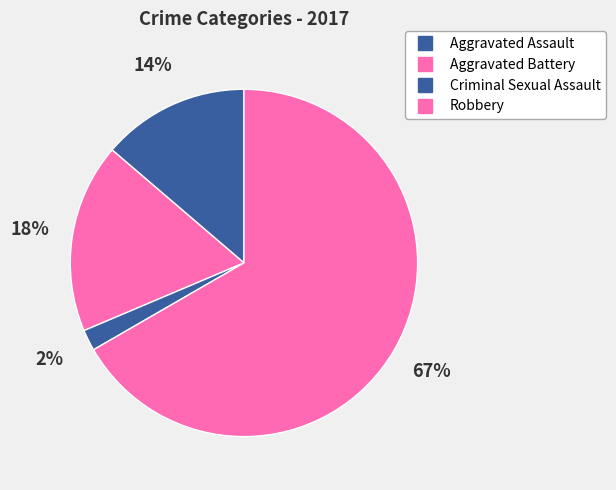

How many slices are in this pie chart?

4